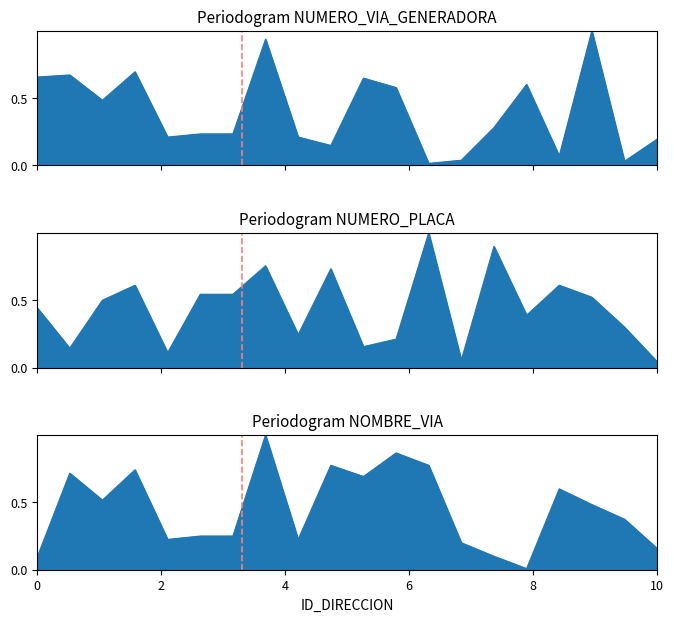

How many series are shown in this chart?

3